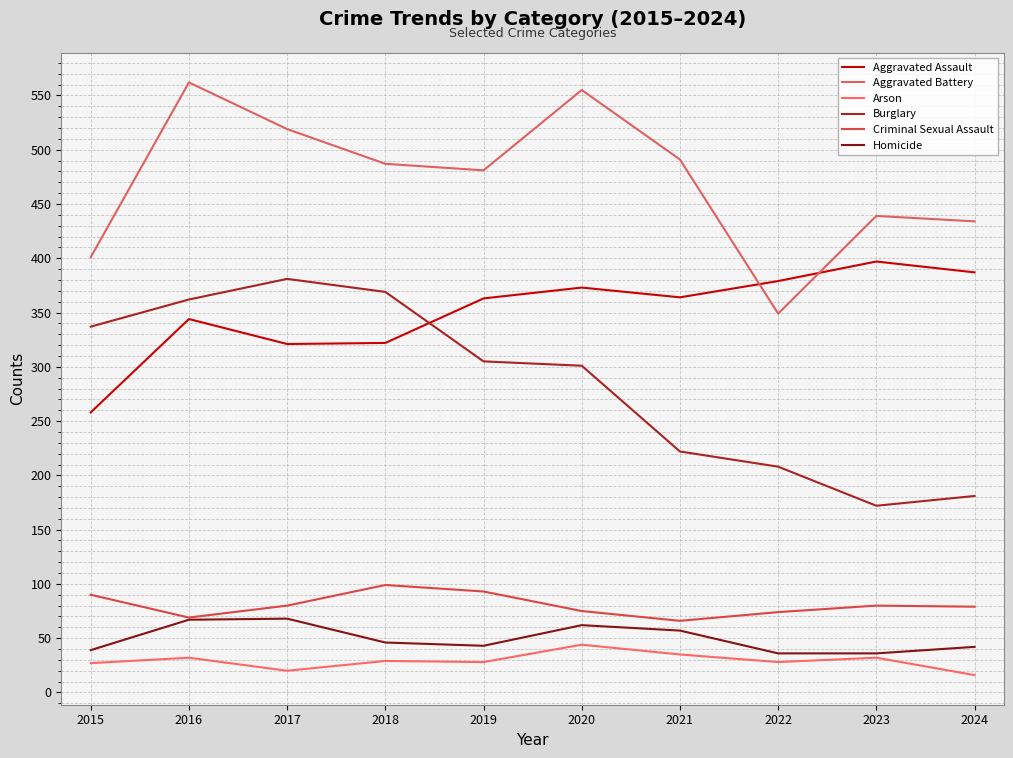

Between 2015 and 2020, which series saw the biggest shift?

Aggravated Battery